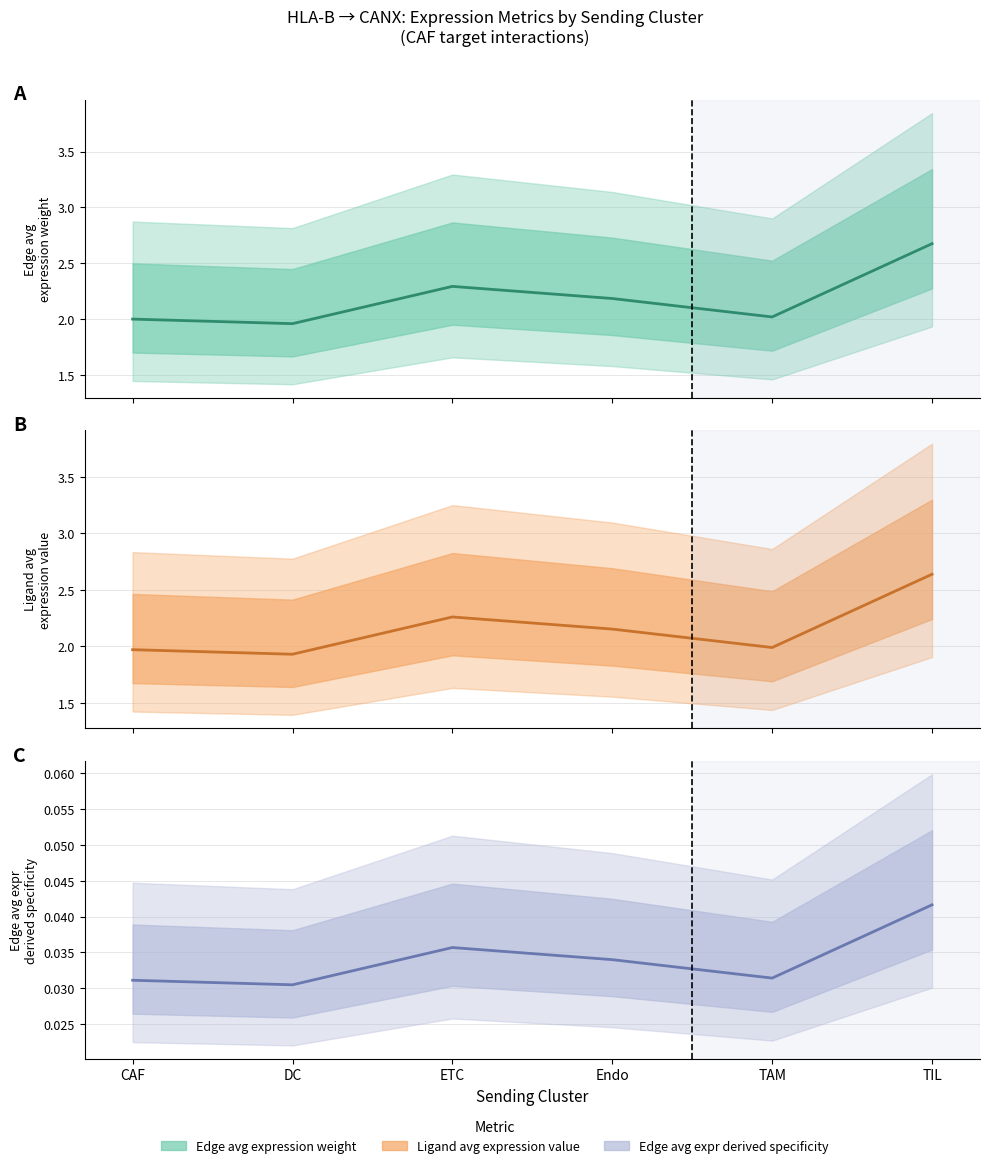

What is the sum of all Edge average expression derived specificity values?

0.2